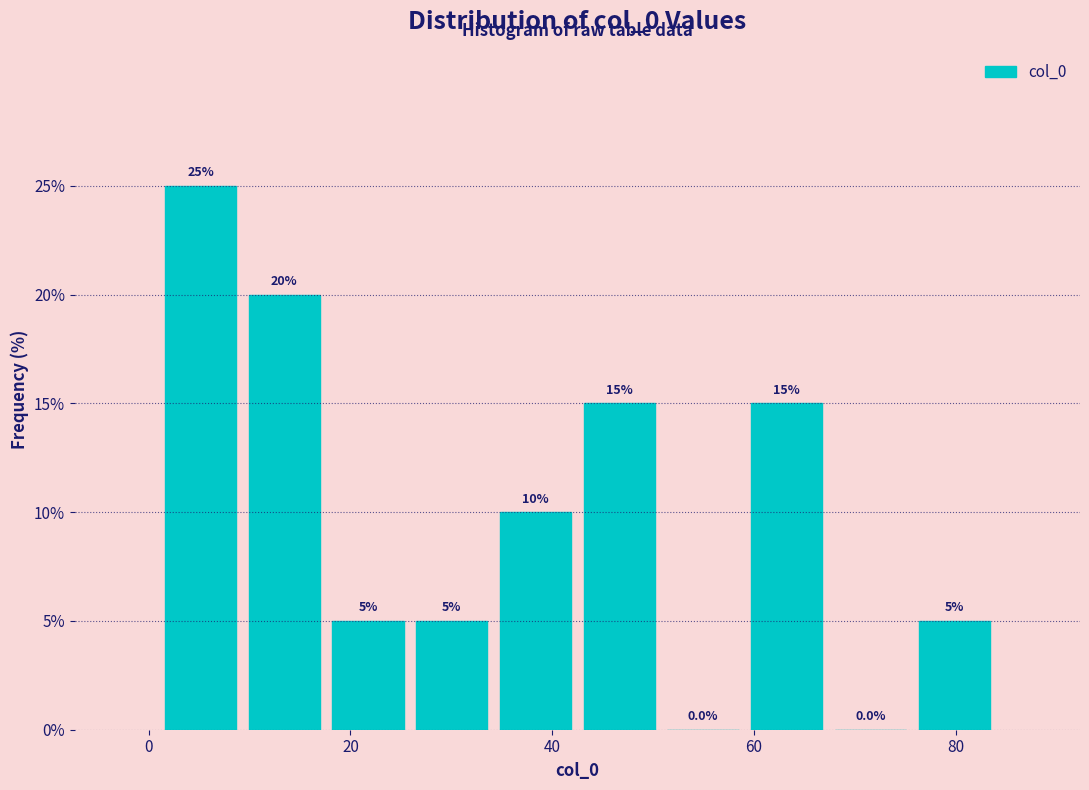

Reading left to right, list every bar in this chart as the range it spans on the x-axis followed by its height. The bar edges are not printed on the chart, so give them approximately, as read against the axis.

2 to 10: 25.0
10 to 18: 20.0
18 to 26: 5.0
26 to 34: 5.0
34 to 42: 10.0
42 to 50: 15.0
50 to 60: 0.0
60 to 68: 15.0
68 to 76: 0.0
76 to 84: 5.0